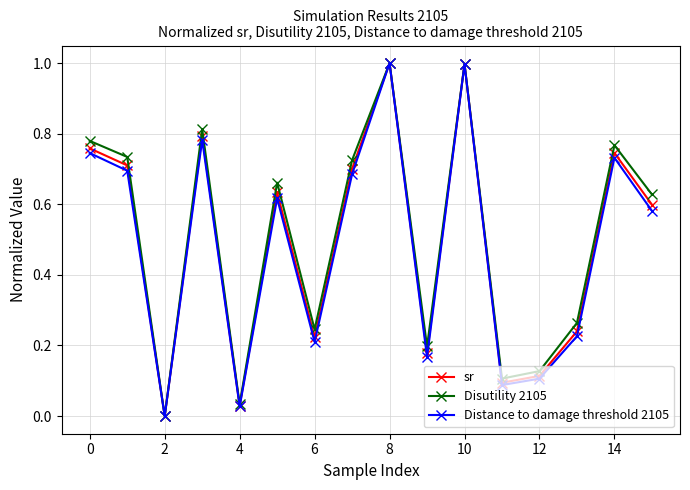

What is the value of the Distance to damage threshold 2105 point at the 9th from the left?

1.0